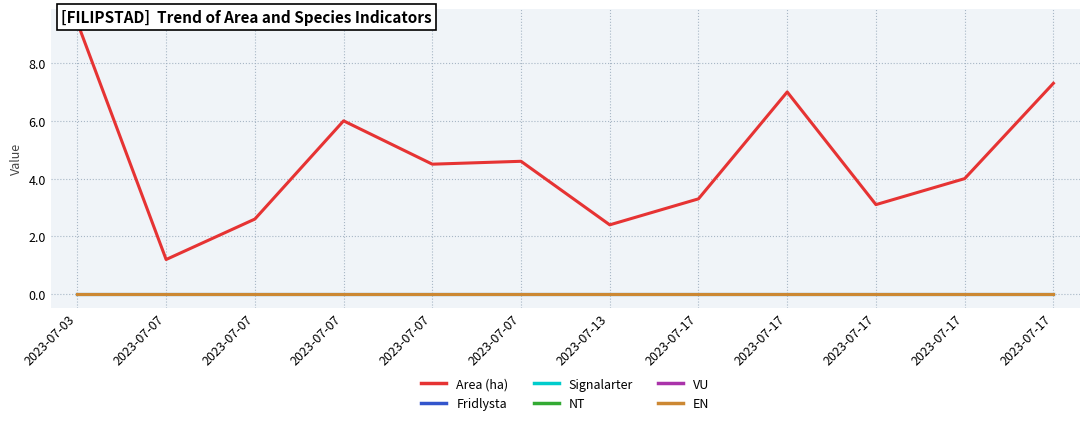

True or false: VU has more than 1 interior local peaks.

False